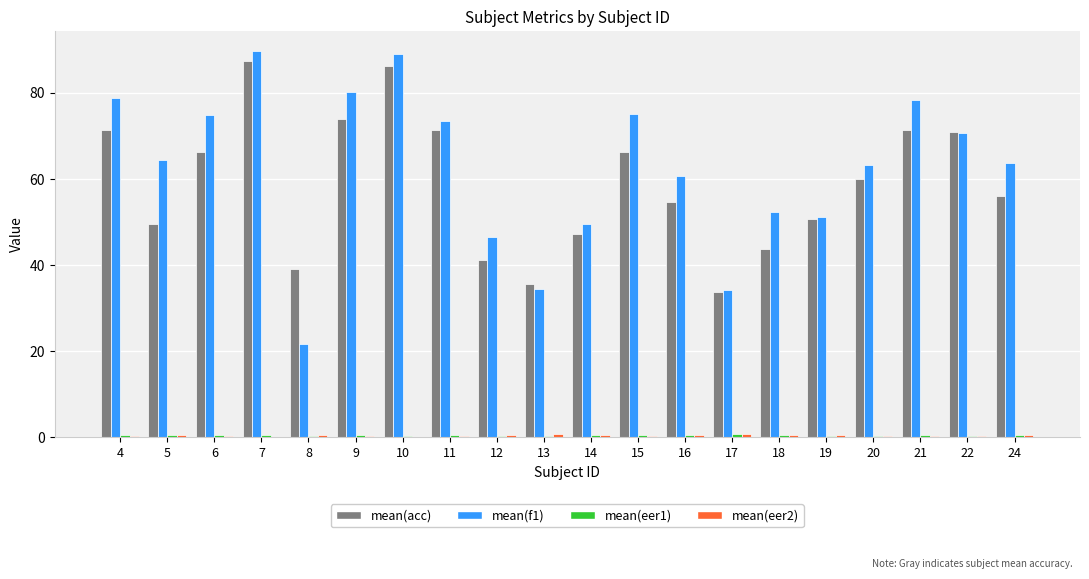

What is the total value across all series at 9?

154.9